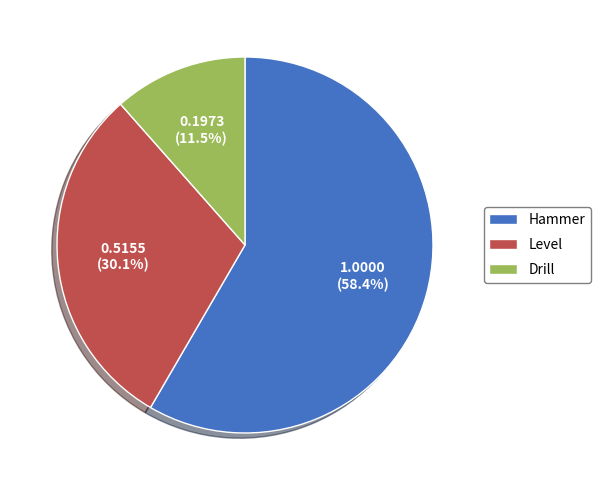

To the nearest percent, what percentage of the pie is Level?

30%